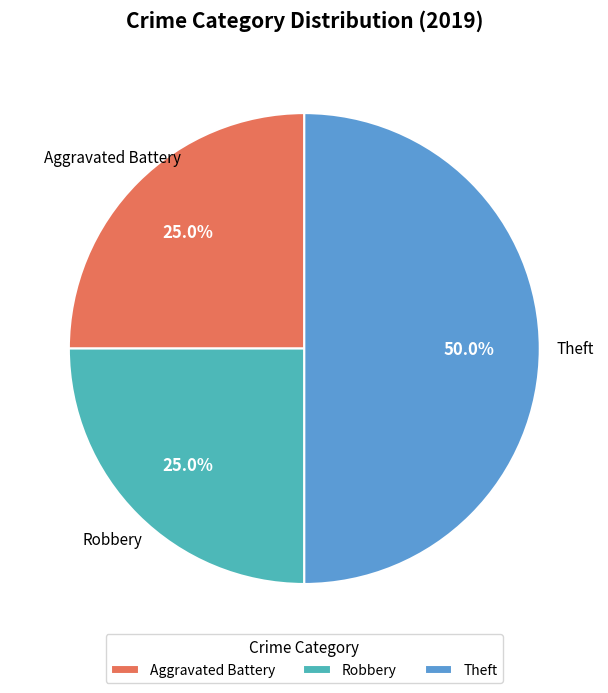

Does Aggravated Battery account for over 50% of the chart?

No